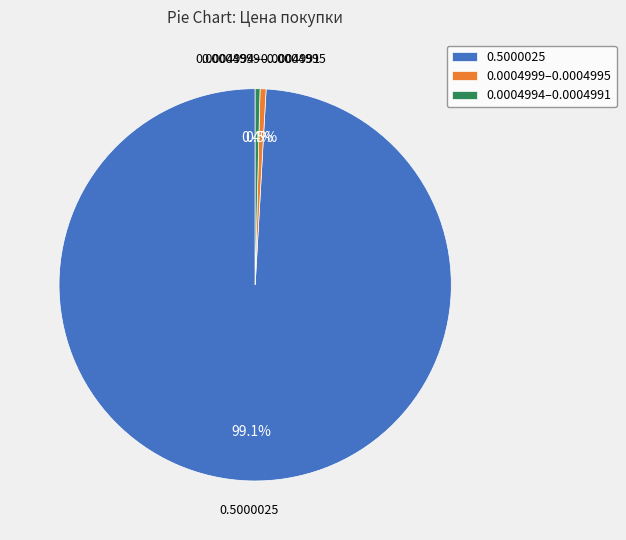

How many slices are in this pie chart?

3